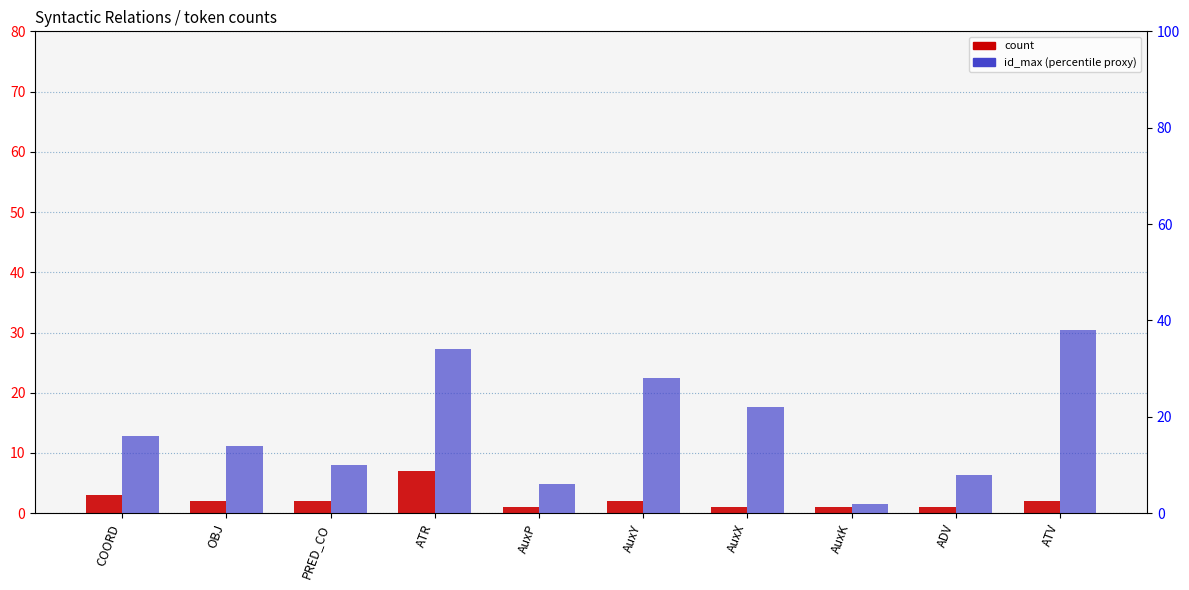

Reading left to right, extract all data points from this chart.

count: 3	2	2	7	1	2	1	1	1	2
id_max: 16	14	10	34	6	28	22	2	8	38